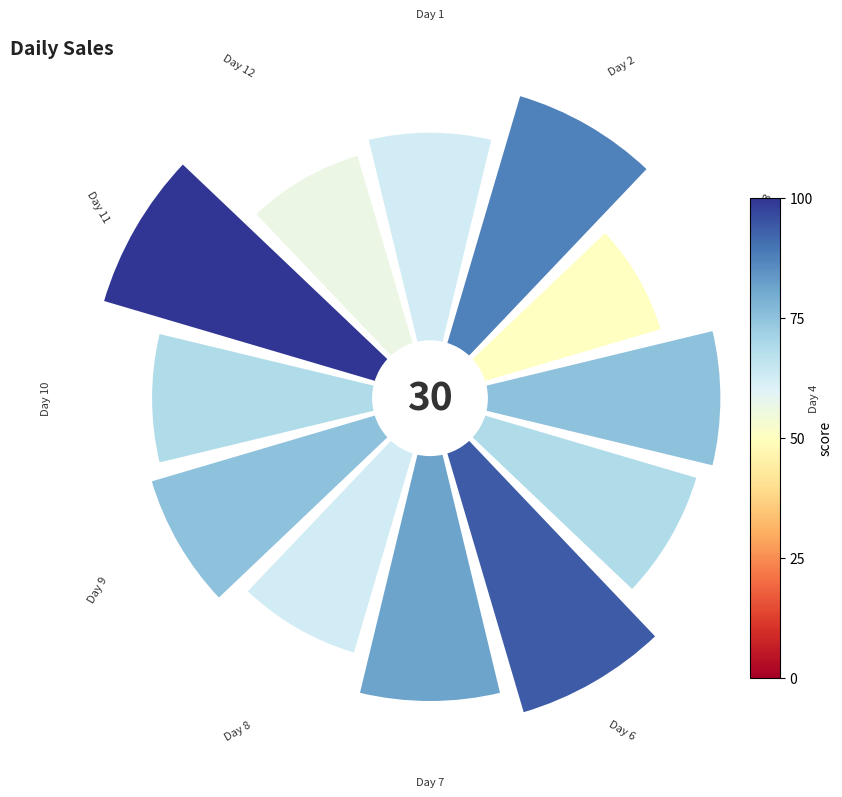

Which slice is the smallest?

3